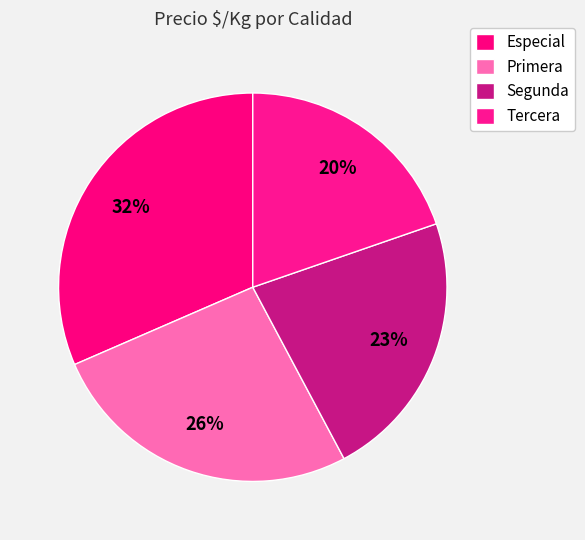

How many segments does this pie chart have?

4